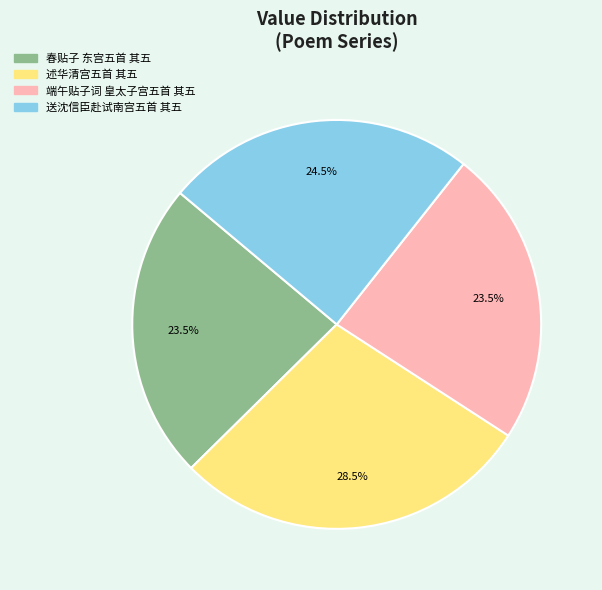

How many segments does this pie chart have?

4